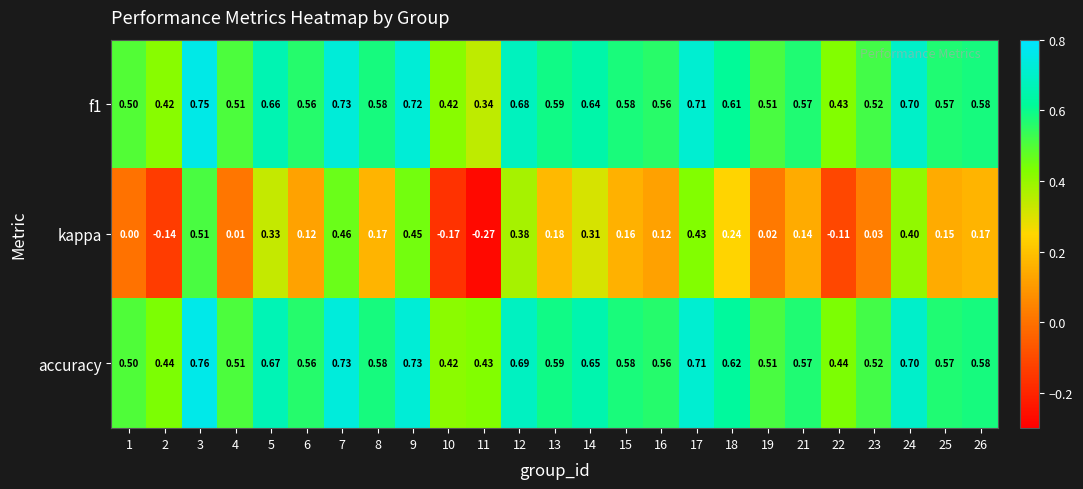

Which series has the largest total across all categories?

accuracy